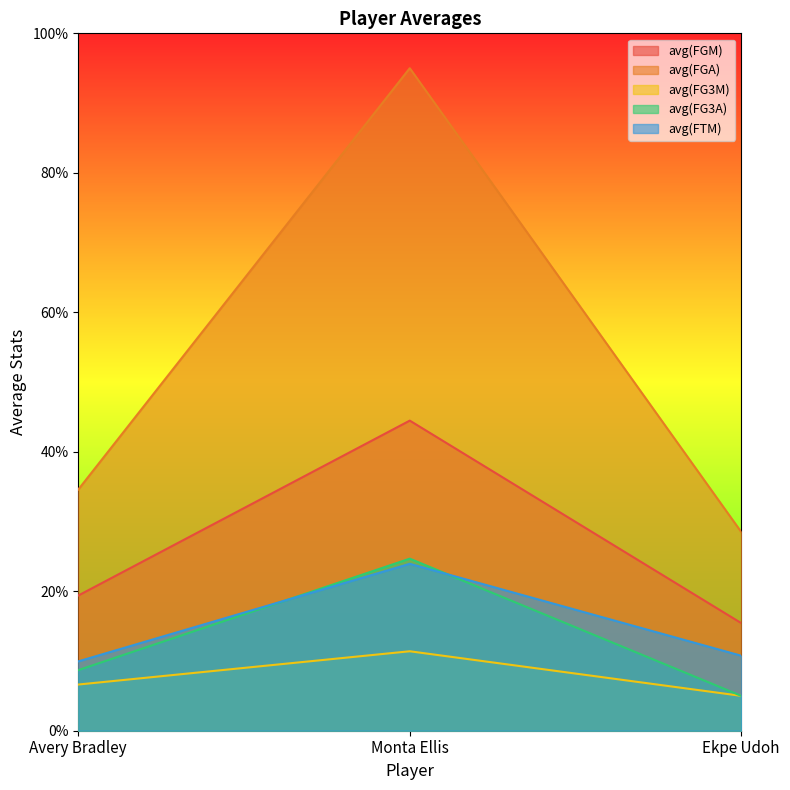

What are all the series names shown in the legend?

avg(FGM), avg(FGA), avg(FG3M), avg(FG3A), avg(FTM)